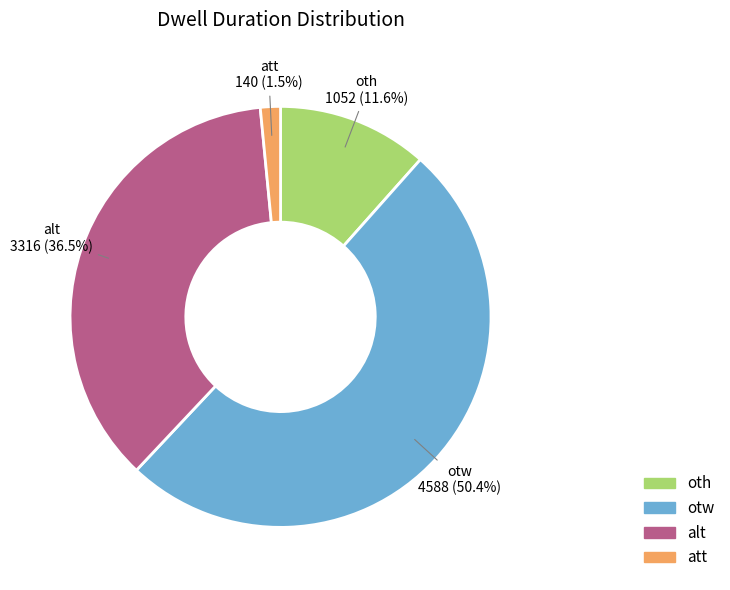

To the nearest percent, what is the difference between the otw and oth slice percentages?

39%